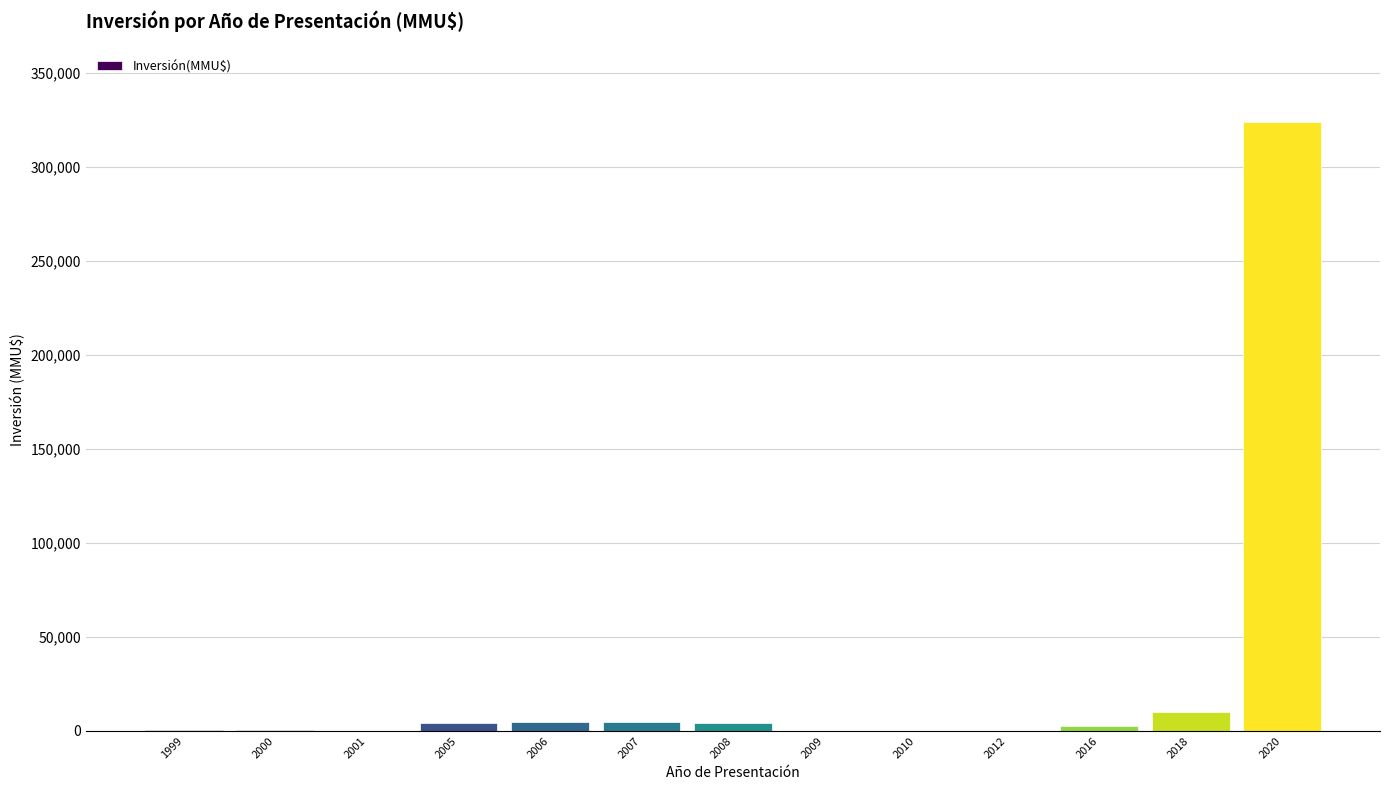

At which label does the data first exceed 2600?

2005